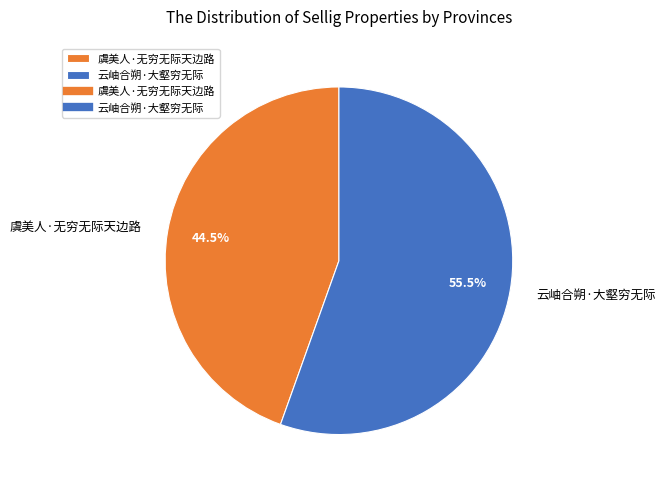

Which category has the smallest portion of the pie?

虞美人·无穷无际天边路